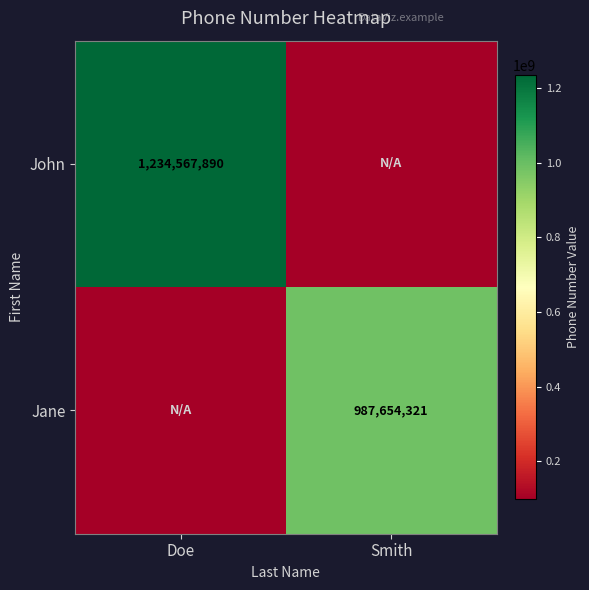

Is the value of Jane at Smith greater than the value of John at Doe?

No